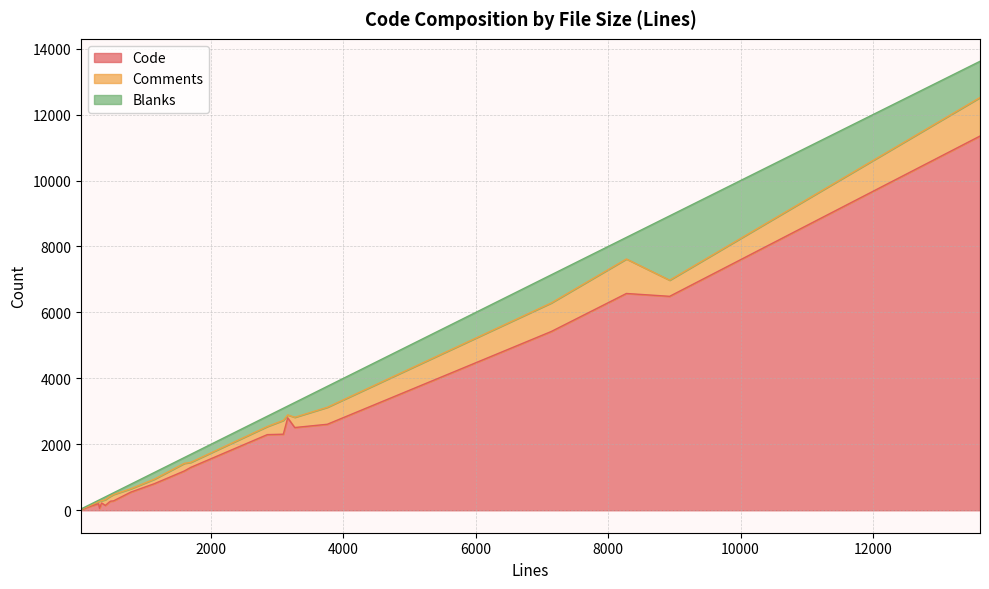

At which category is the sum across all series the highest?

packet-bgp.c